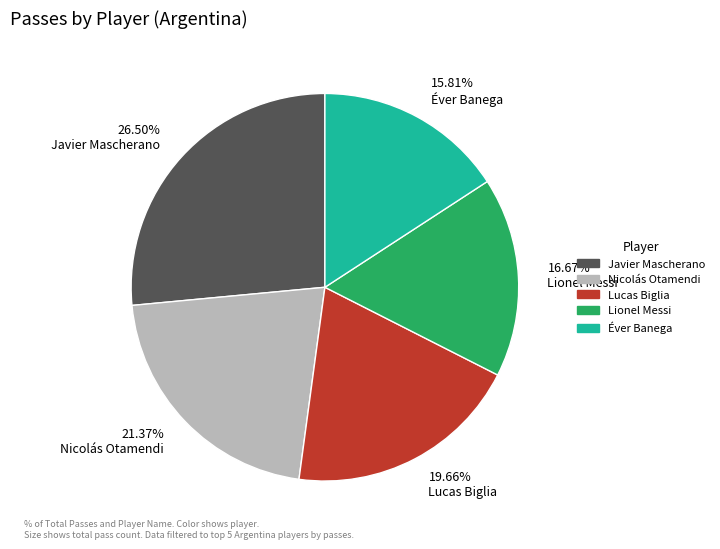

Between Éver Banega and Lucas Biglia, which is larger?

Lucas Biglia